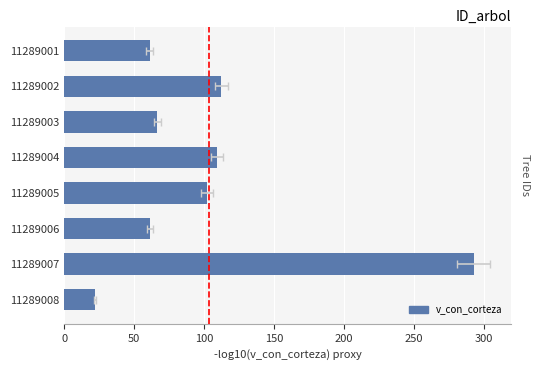

What is the ratio of the value at 11289007 to the value at 11289005?

2.9